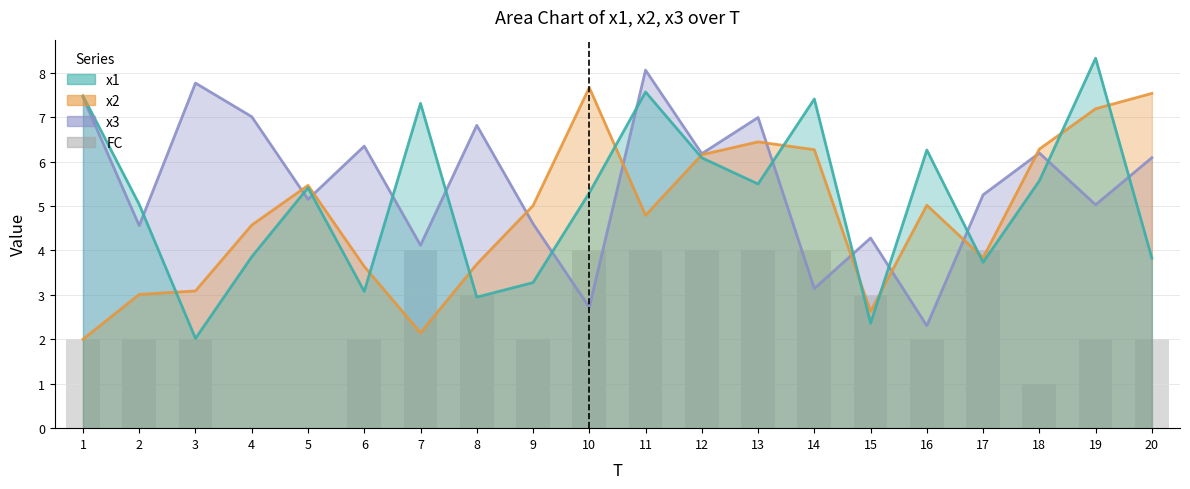

True or false: the data shows 1 at 18.

True